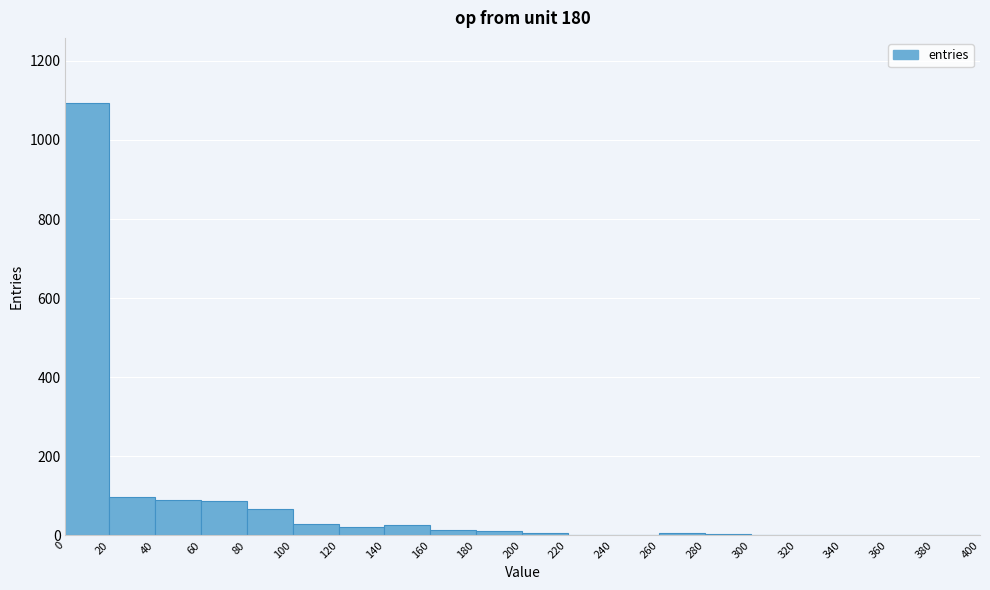

What is the height of the bar covering 0 to 20 on the x-axis? The values are not printed on the chart, so give them approximately, as read against the axis.

1100